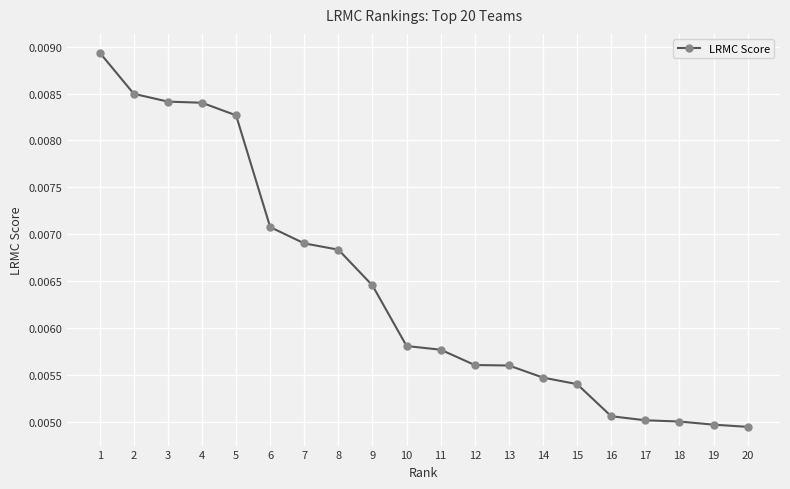

How many values are between 0 and 1?

20